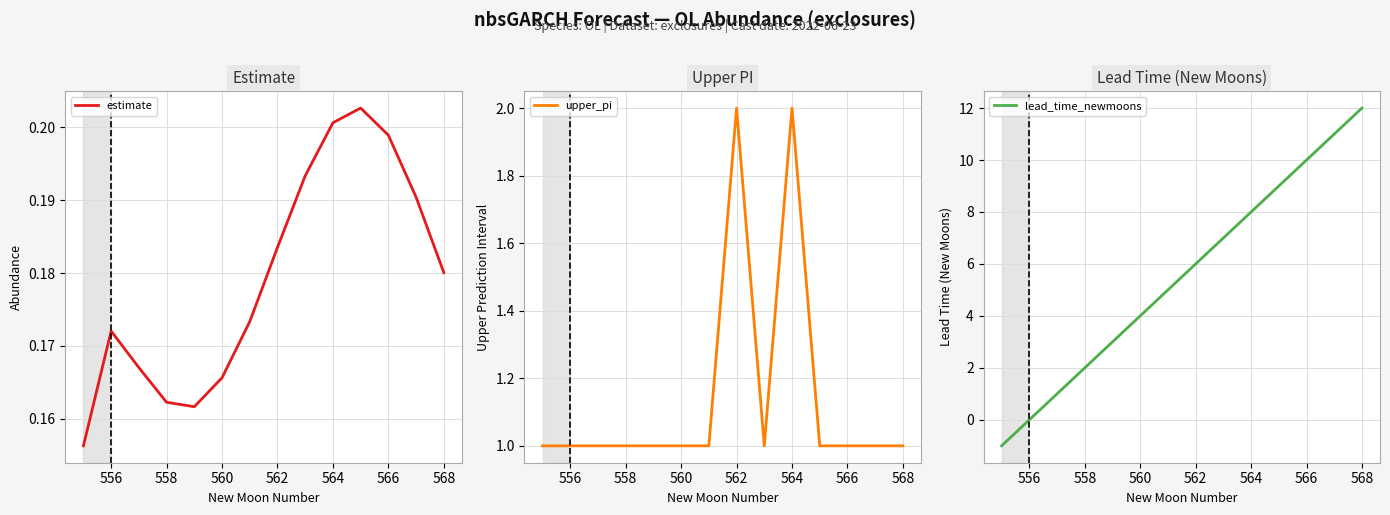

True or false: estimate has a value of 0.1 at 560.

False